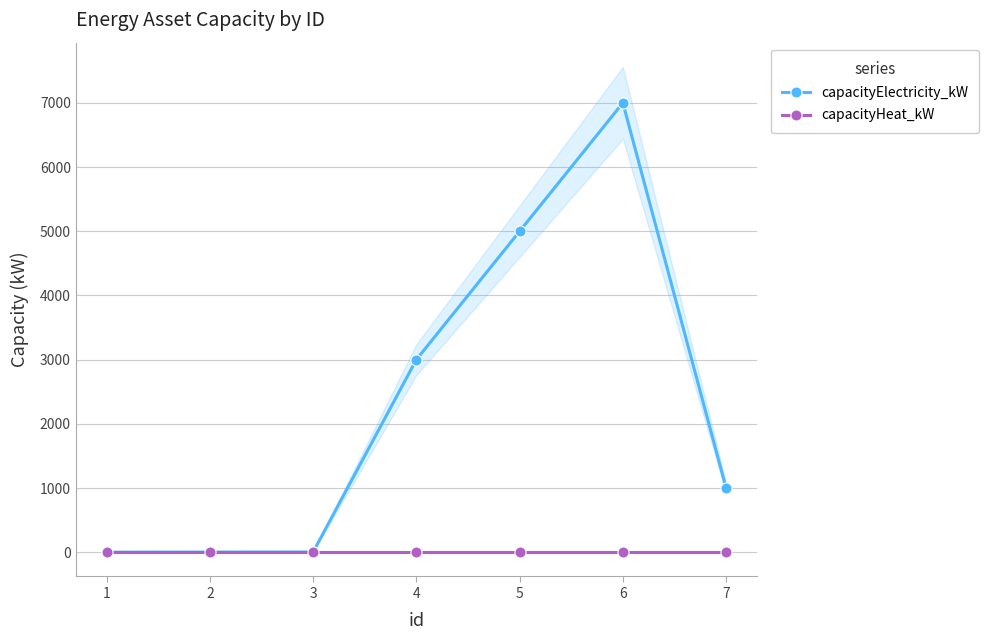

How many categories are shown in the chart?

7